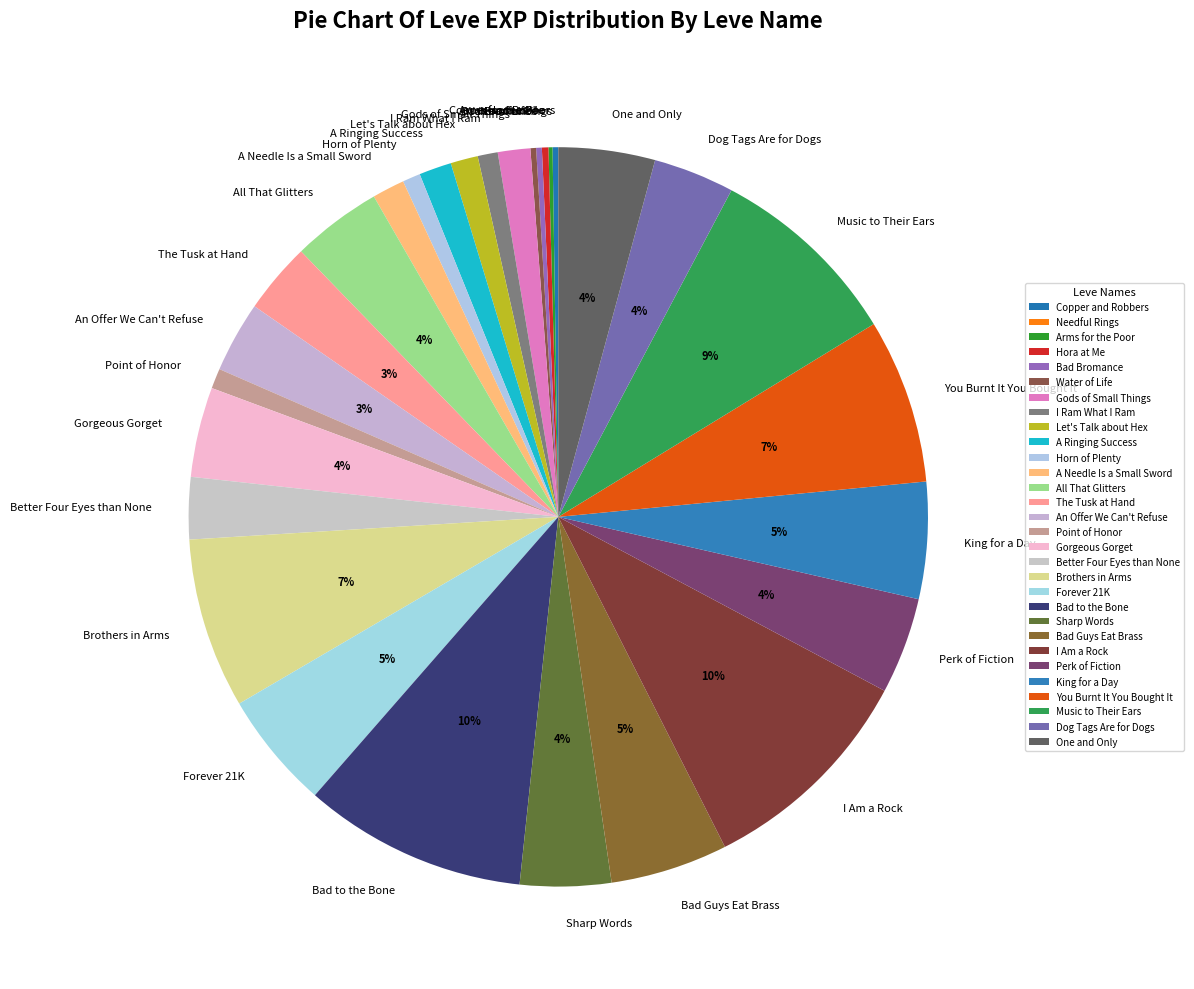

Do Brothers in Arms and Perk of Fiction together represent more than half of the pie?

No